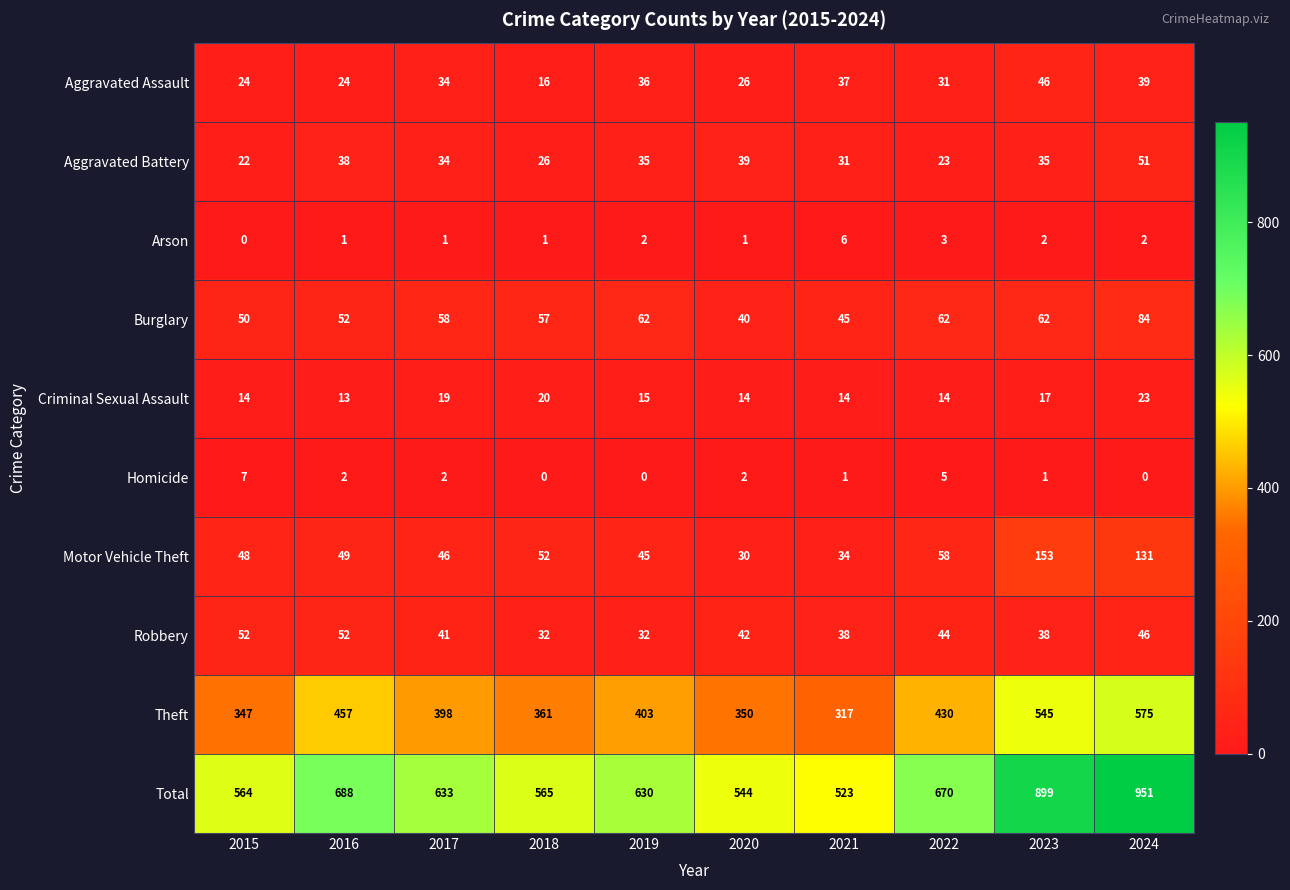

Count the Criminal Sexual Assault values in the range 14 to 19.

7